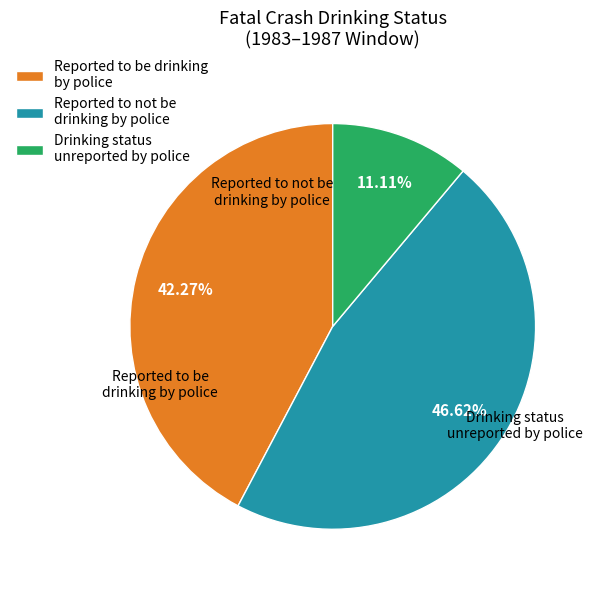

To the nearest percent, what is the average slice percentage?

33%